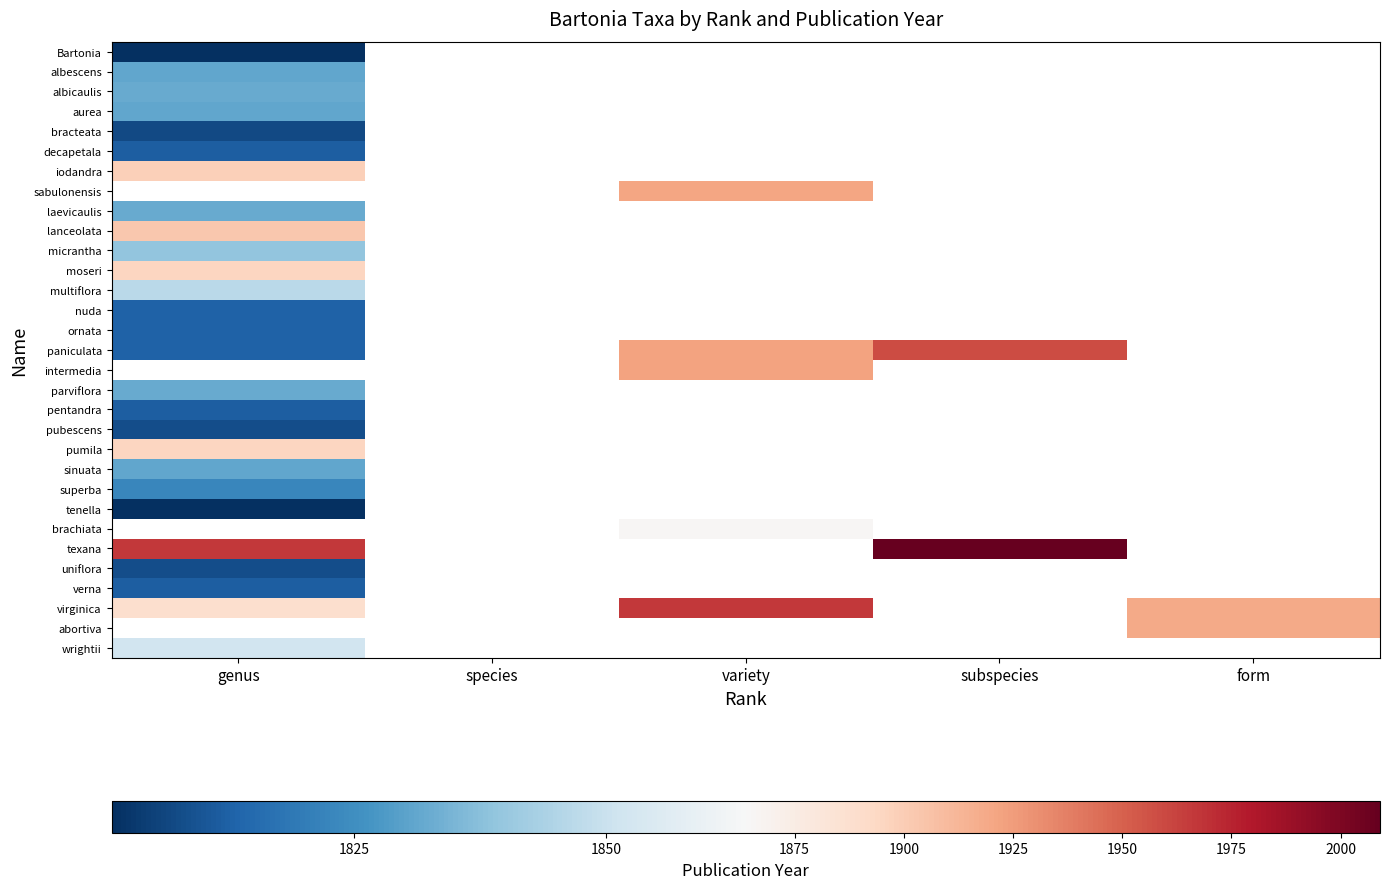

Is the value of superba at variety greater than the value of ornata at variety?

No